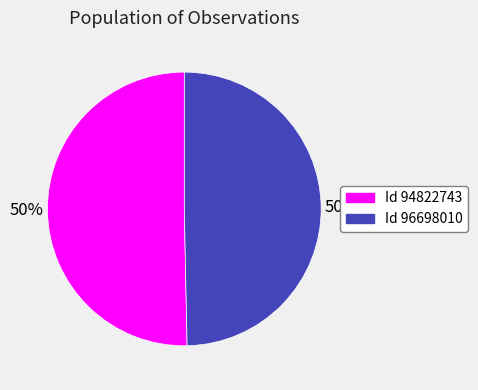

What is the ratio of the value at Id 94822743 to the value at Id 96698010?

1.0